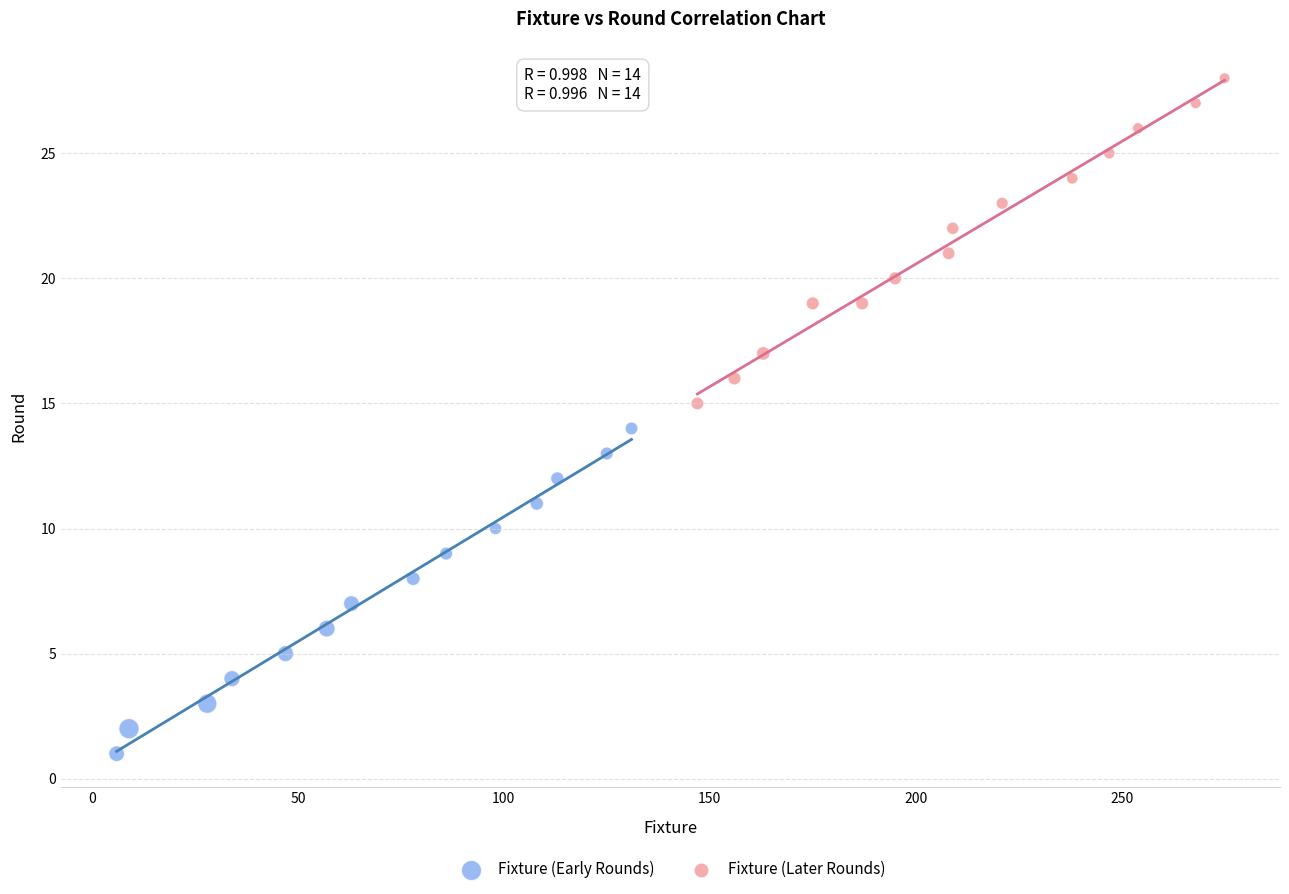

Which series contains the lowest Y value?

Fixture (Early Rounds)